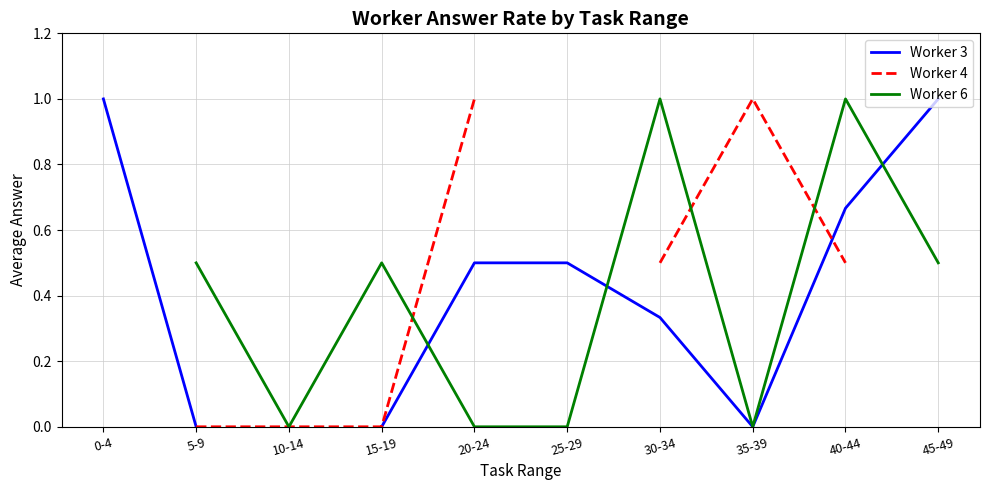

Where do Worker 6 and Worker 4 first cross each other?

15-19 and 20-24